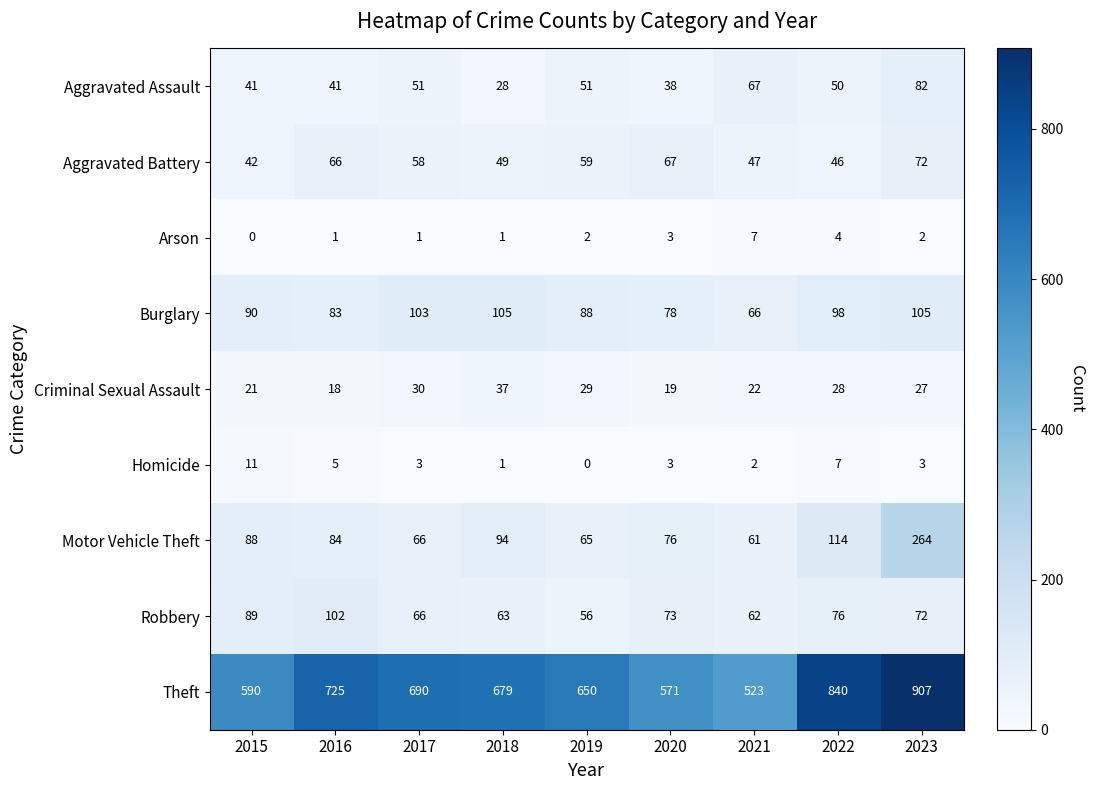

Which series changed the most between 2015 and 2023?

Theft